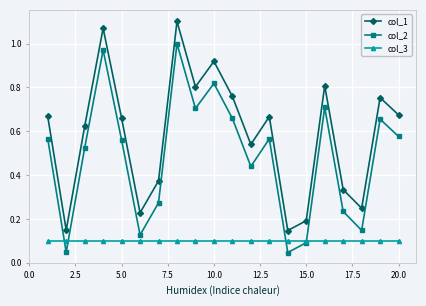

List the series in order of their overall mean, lowest first.

col_3, col_2, col_1